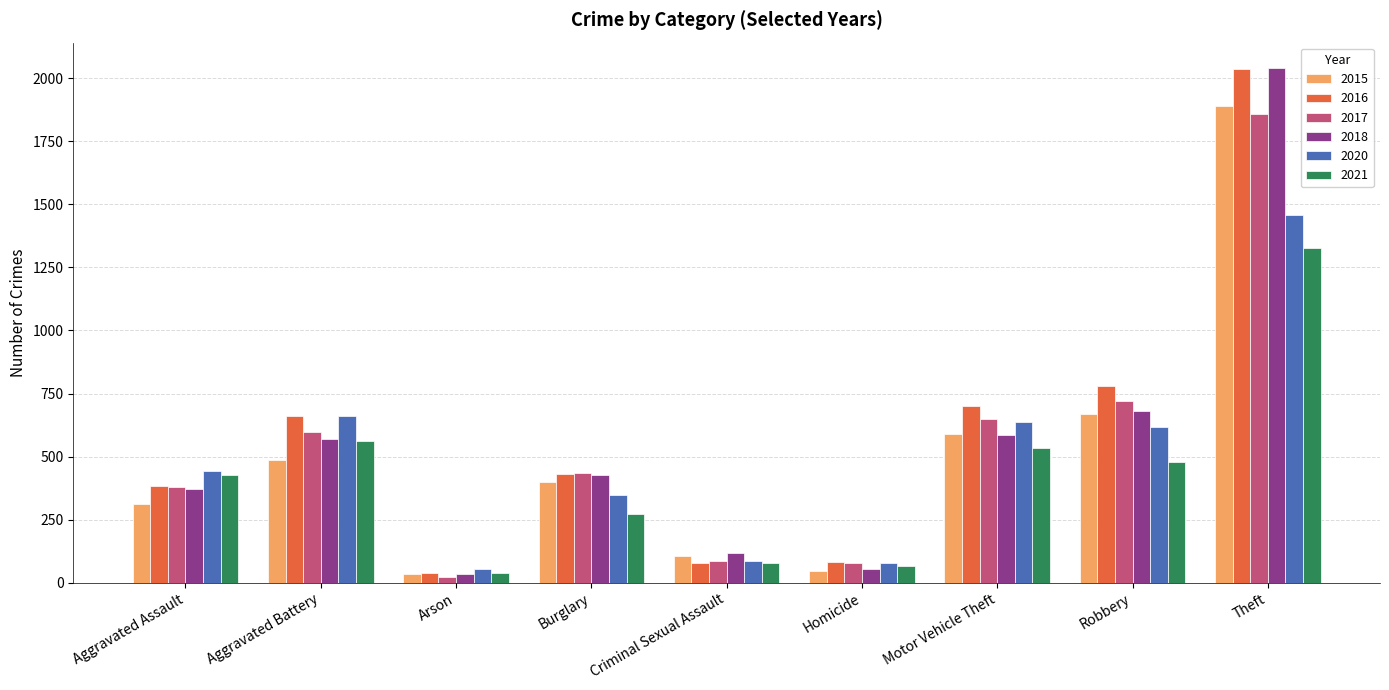

Which series has the largest range (max minus min)?

2018